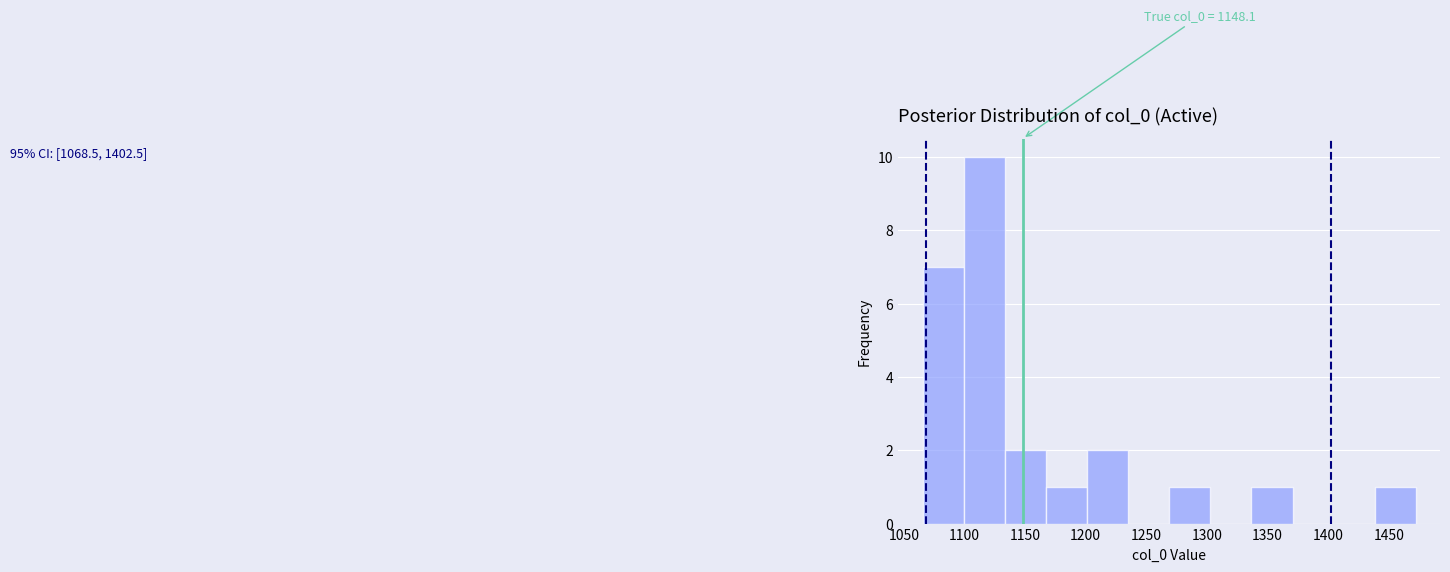

Which range on the x-axis has the tallest bar?

1100 to 1135